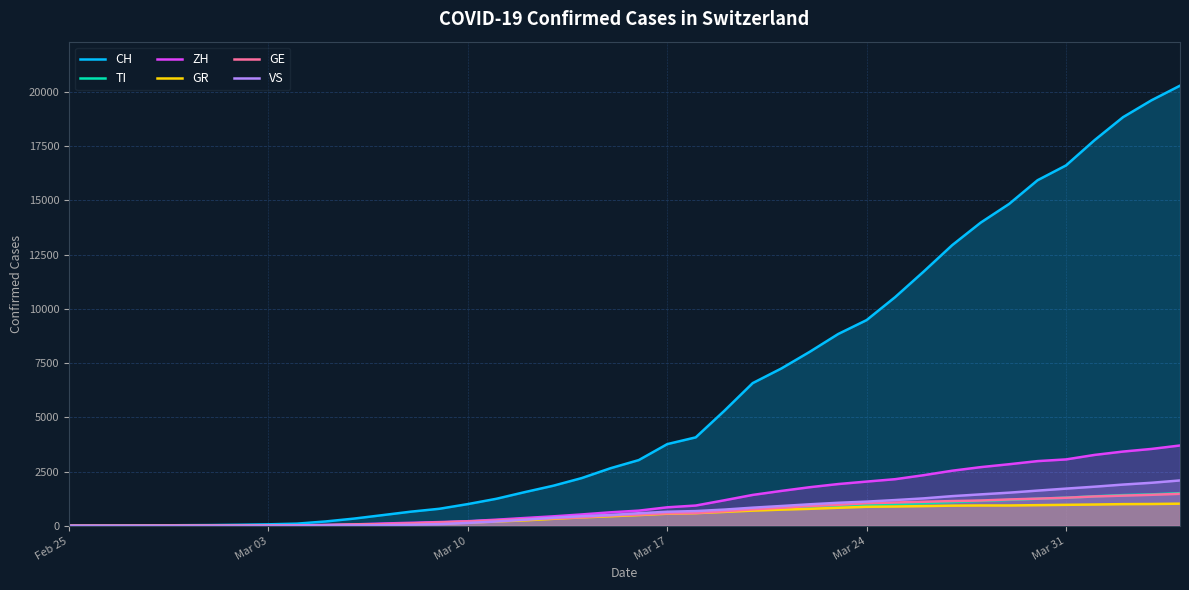

True or false: CH and VS intersect in this chart.

False